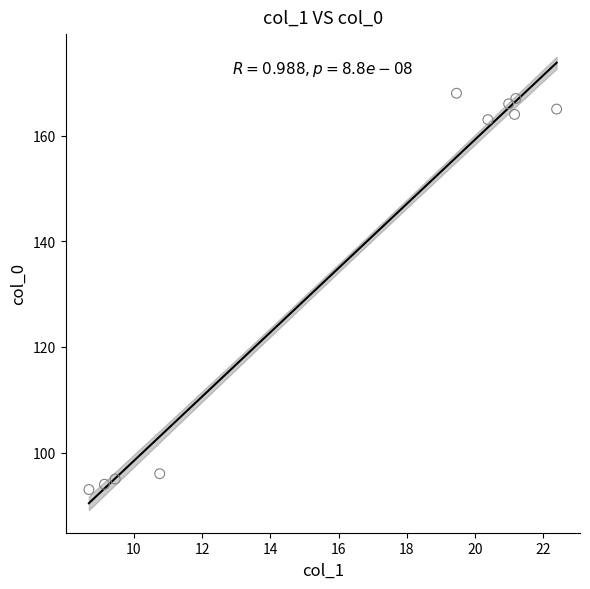

What is the range of Y values (max minus min)?

75